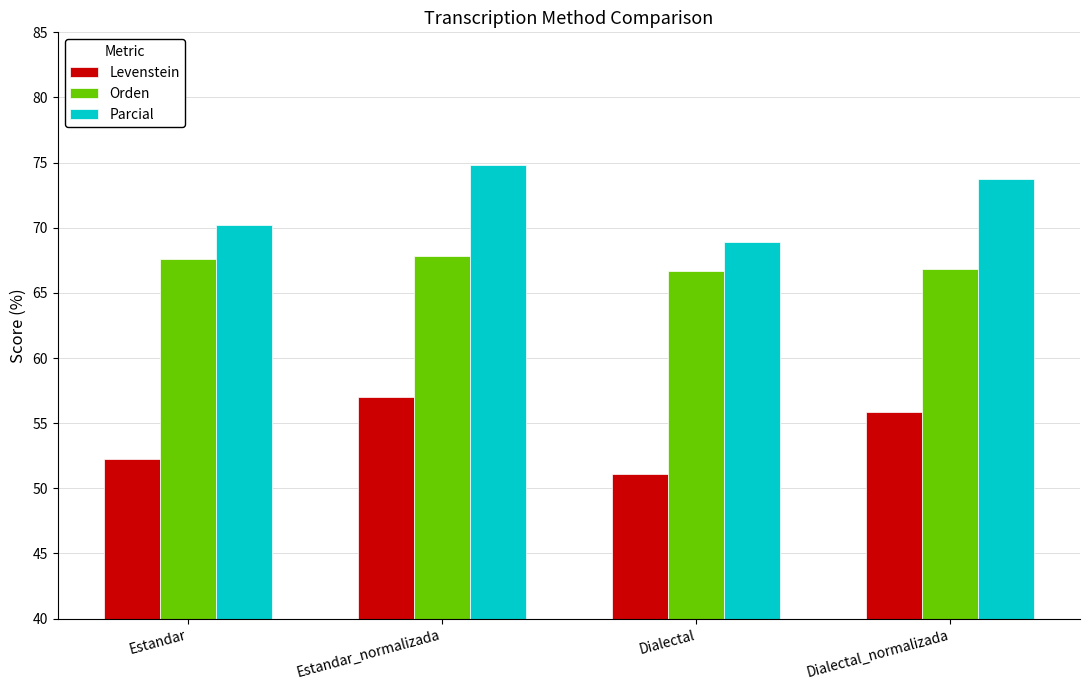

Count the number of categories in the chart.

4